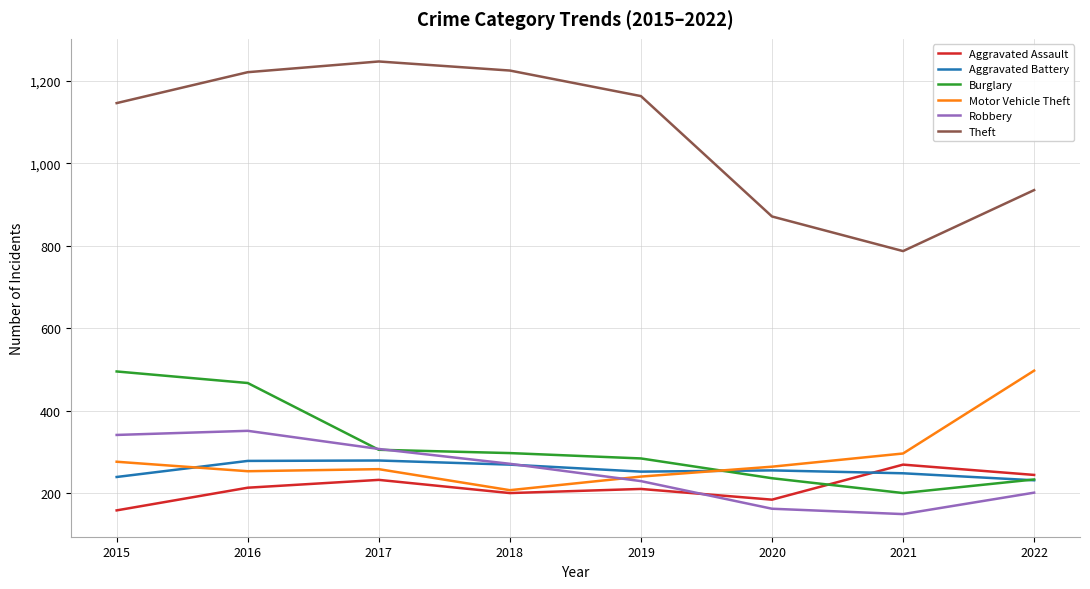

The Motor Vehicle Theft series shows 130 at 2020. True or false?

False